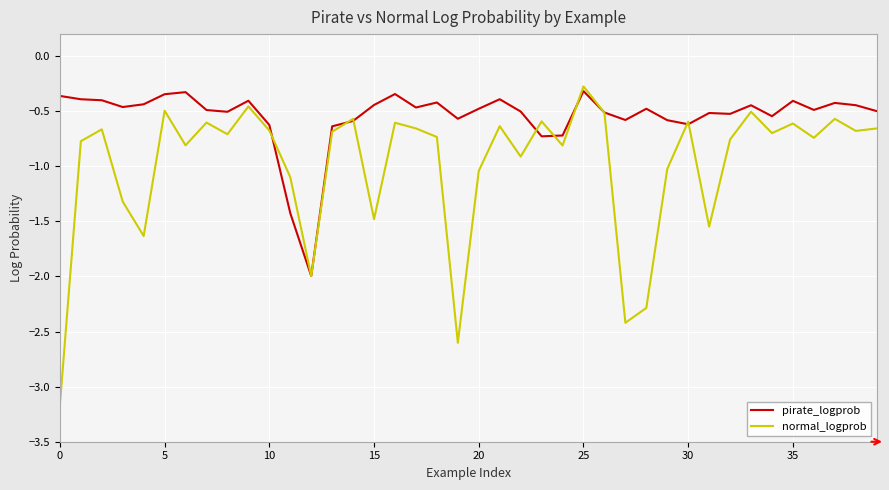

Which series has the largest total across all categories?

pirate_logprob